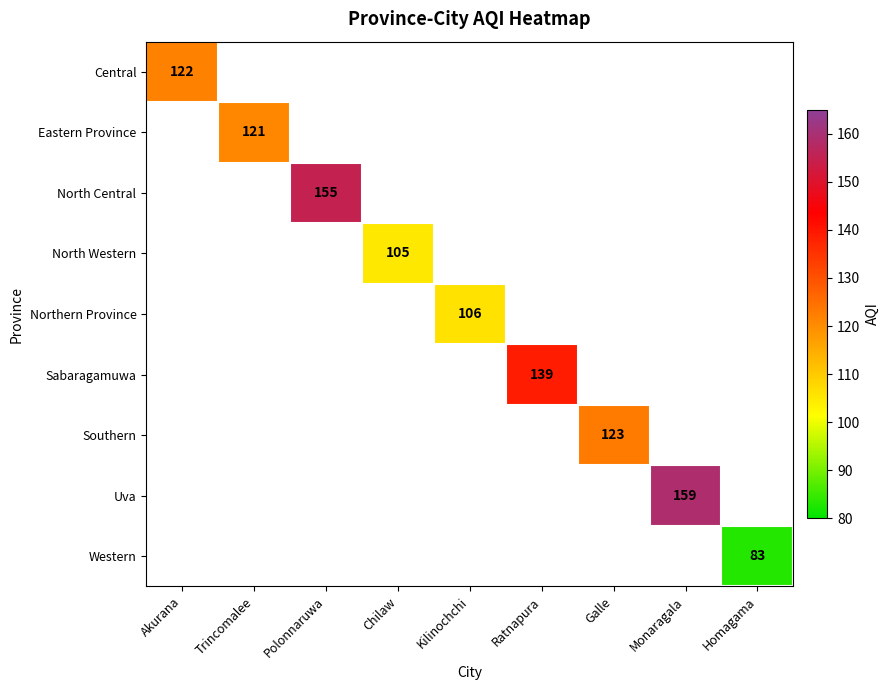

Is it true that Central equals 122 at Akurana?

True